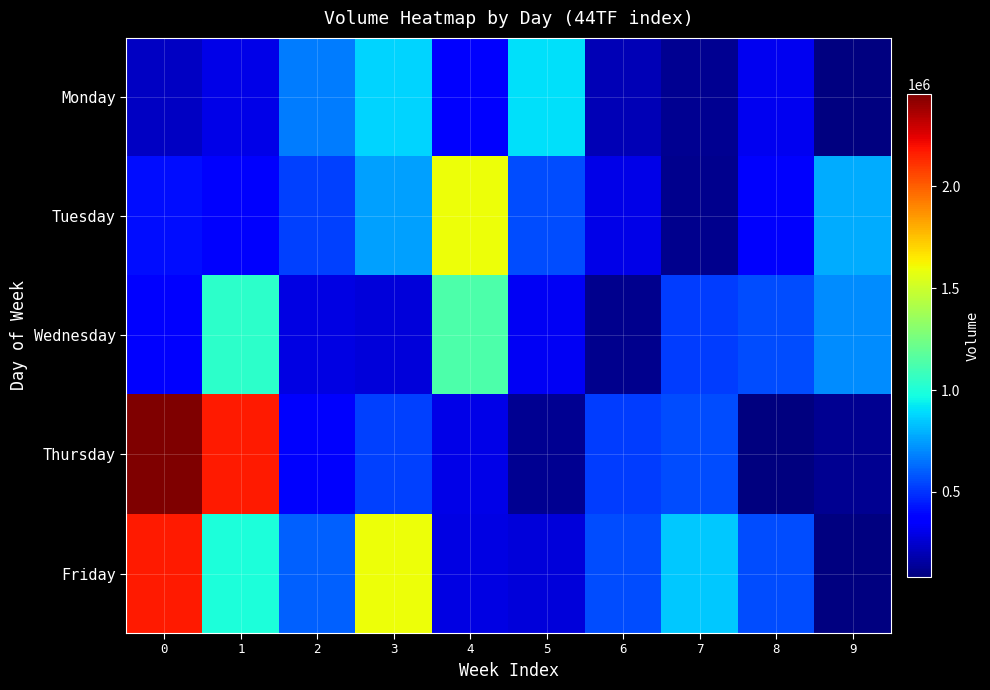

True or false: Monday has a value of 537427.5 at 8.

False